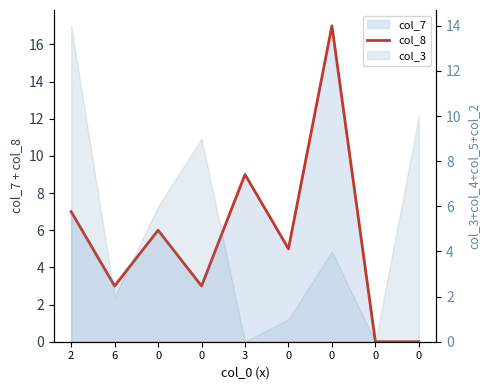

List the labels in order of value, smallest first.

0, 0, 6, 0, 0, 0, 2, 3, 0